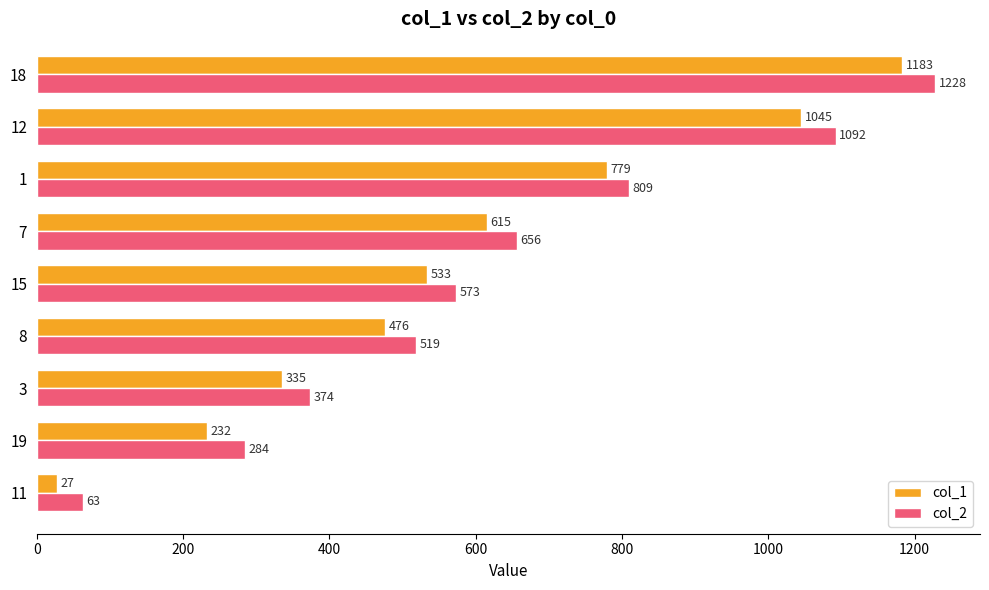

How many data points does each series have?

9